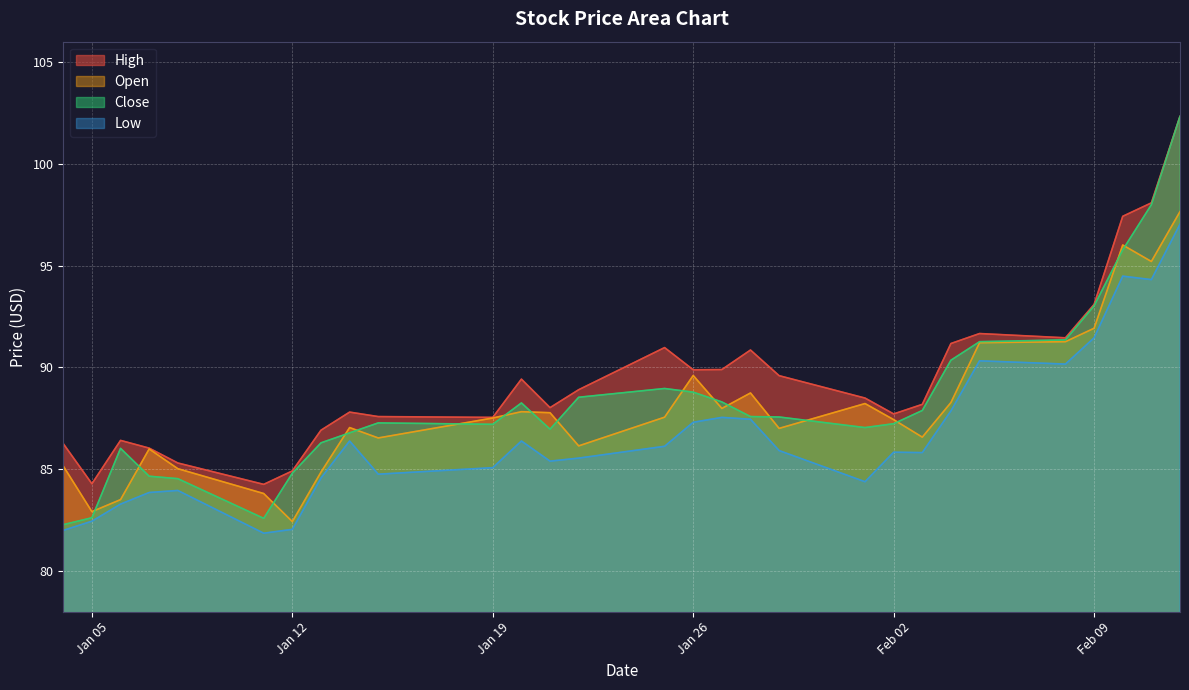

Which label corresponds to the largest value in the chart?

2021-02-12